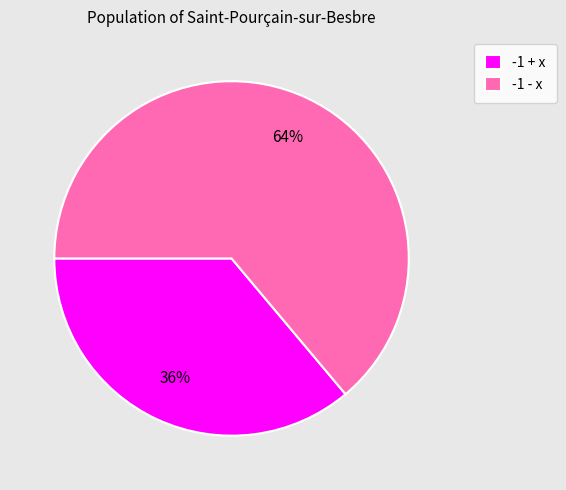

To the nearest percent, what is the combined percentage of -1 + x and -1 - x?

100%